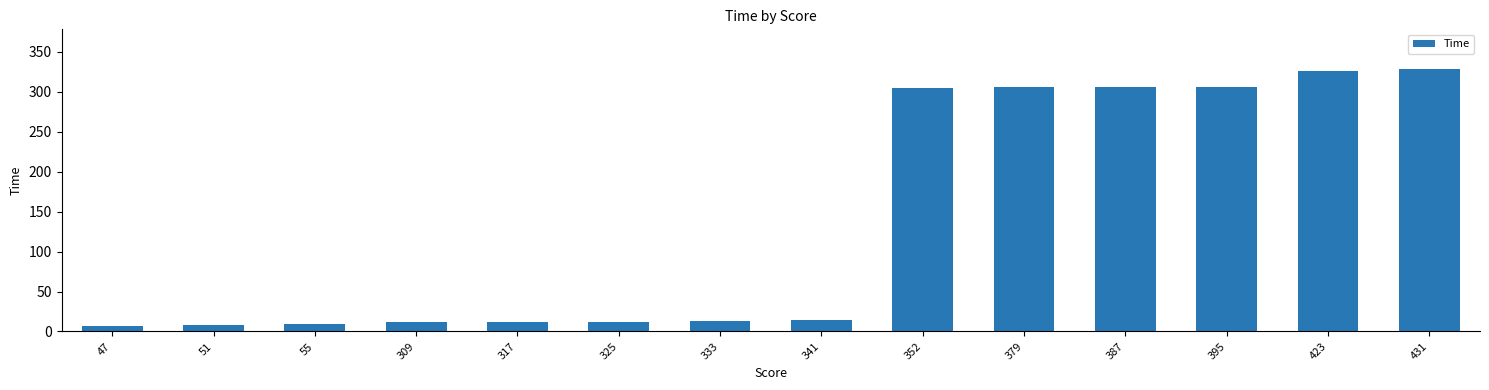

What is the change in value from 55 to 387?

+296.1